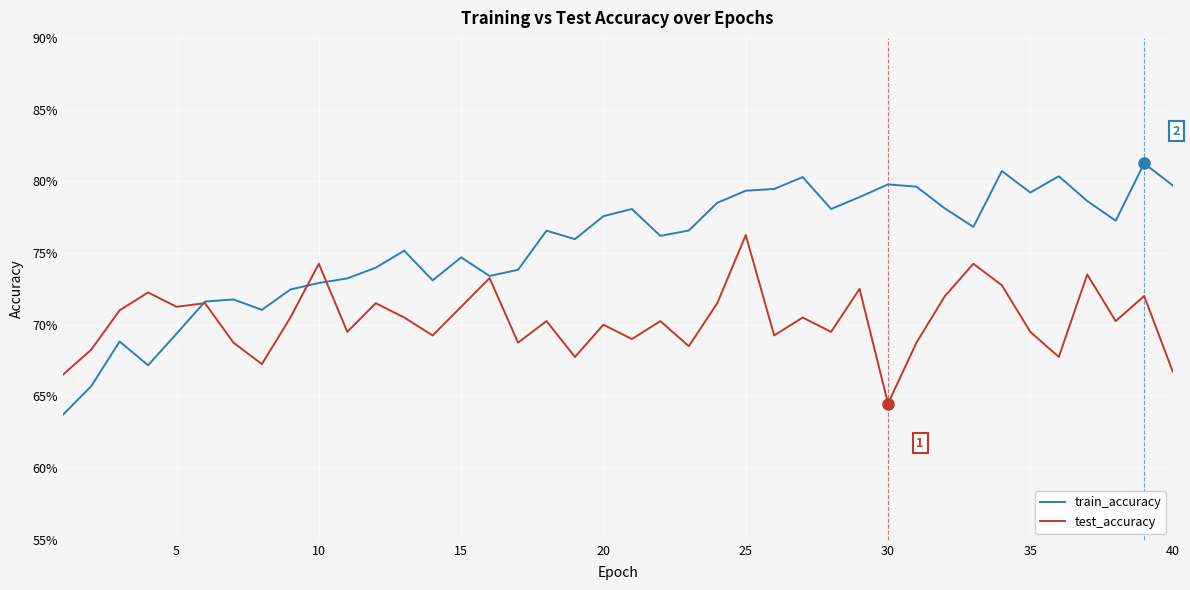

Reading left to right, what are all the values shown in this chart?

train_accuracy: 0.6	0.7	0.7	0.7	0.7	0.7	0.7	0.7	0.7	0.7	0.7	0.7	0.8	0.7	0.7	0.7	0.7	0.8	0.8	0.8	0.8	0.8	0.8	0.8	0.8	0.8	0.8	0.8	0.8	0.8	0.8	0.8	0.8	0.8	0.8	0.8	0.8	0.8	0.8	0.8
test_accuracy: 0.7	0.7	0.7	0.7	0.7	0.7	0.7	0.7	0.7	0.7	0.7	0.7	0.7	0.7	0.7	0.7	0.7	0.7	0.7	0.7	0.7	0.7	0.7	0.7	0.8	0.7	0.7	0.7	0.7	0.6	0.7	0.7	0.7	0.7	0.7	0.7	0.7	0.7	0.7	0.7